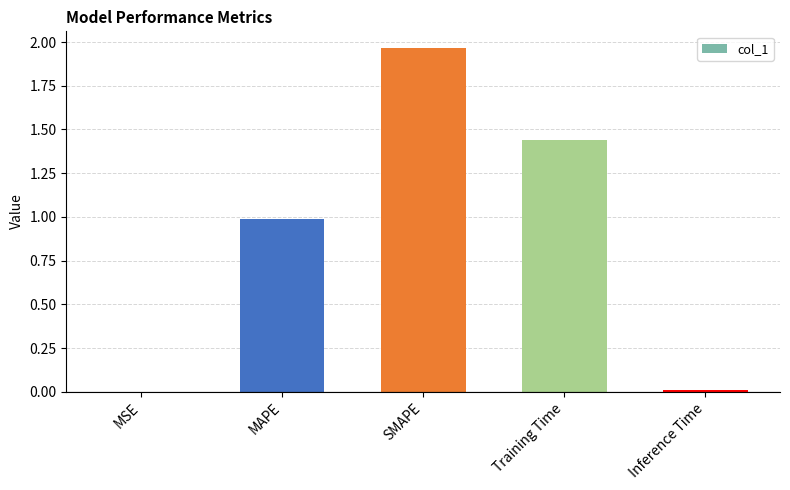

The value at SMAPE is 2.8. True or false?

False